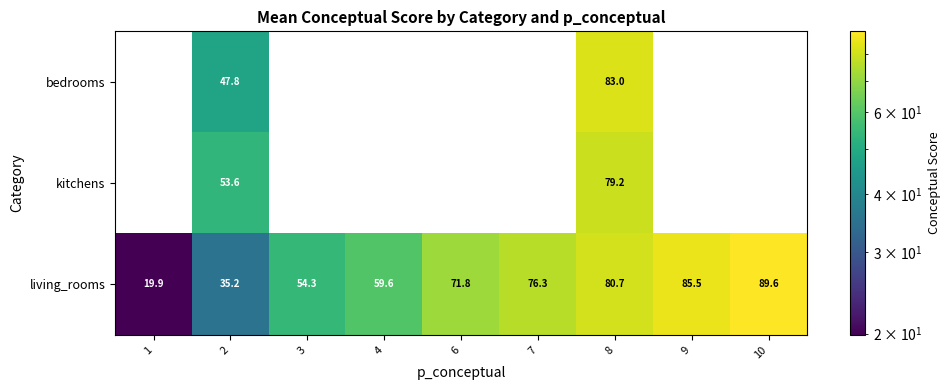

Which series has the widest spread of values?

bedrooms